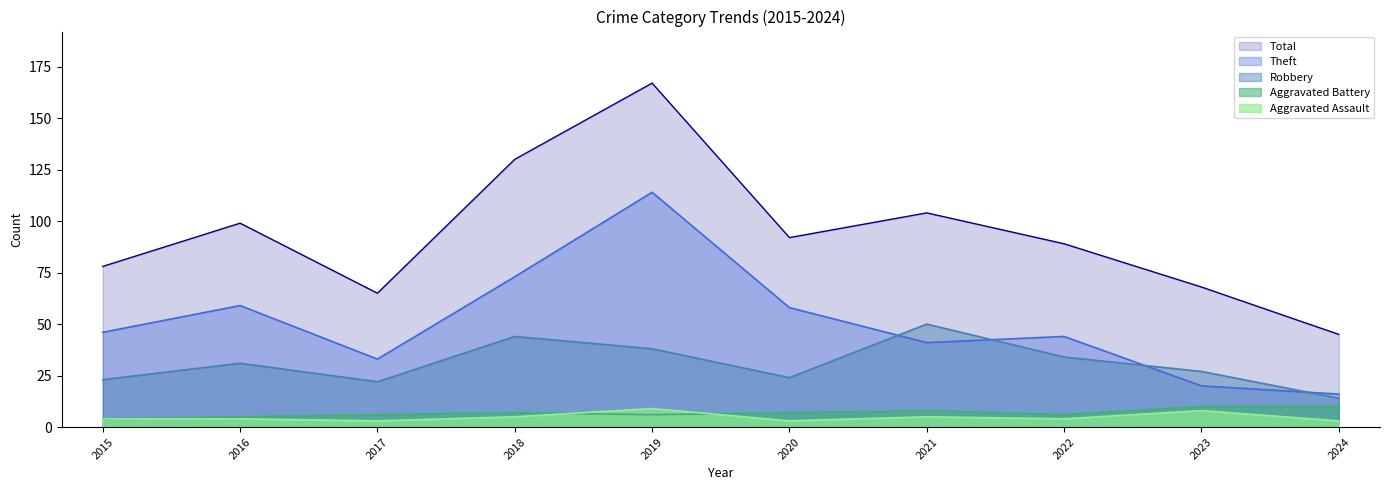

At how many categories does at least one series exceed 158?

1